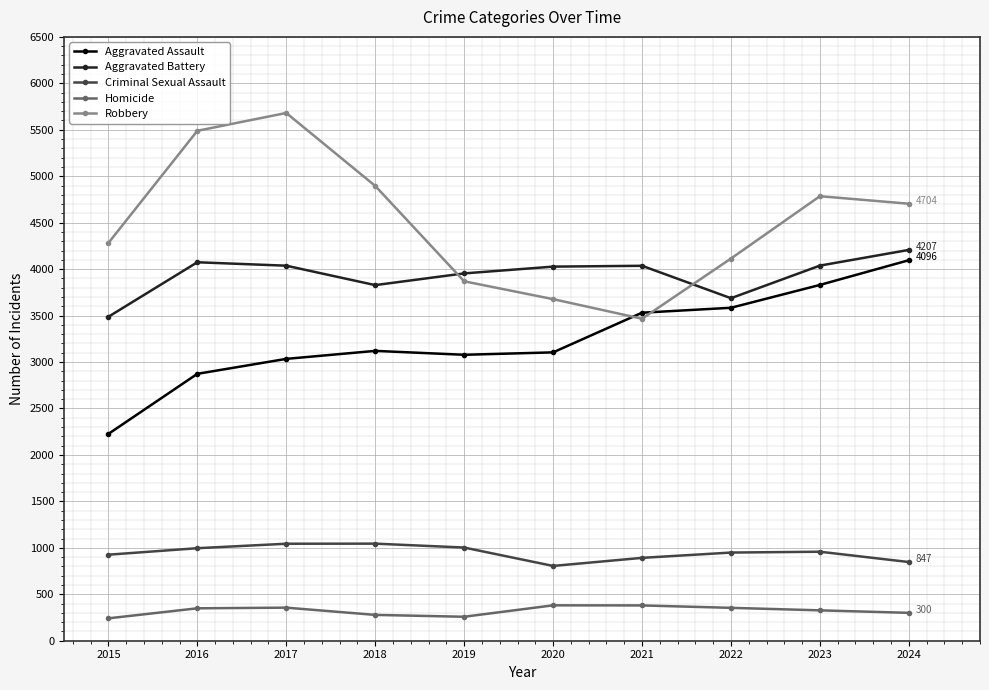

What is the sum of all Aggravated Assault values?

32476